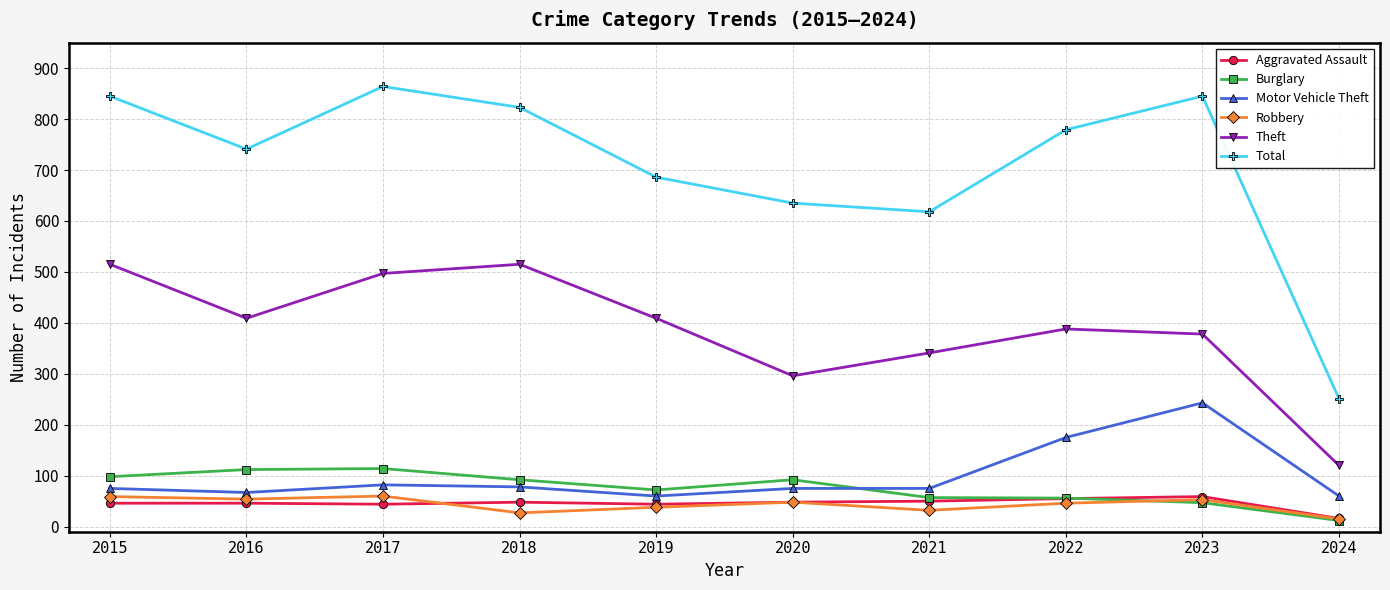

How many interior local peaks does the Theft series have?

2